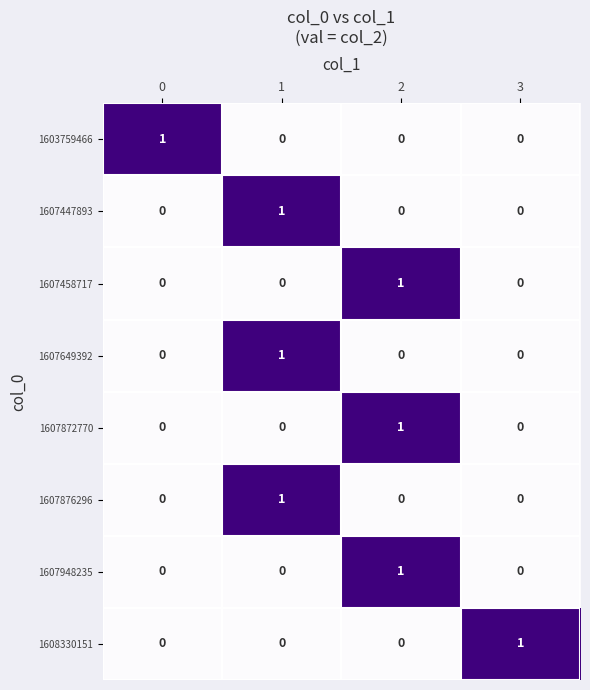

The value of 1608330151 at 2 is 0. True or false?

True